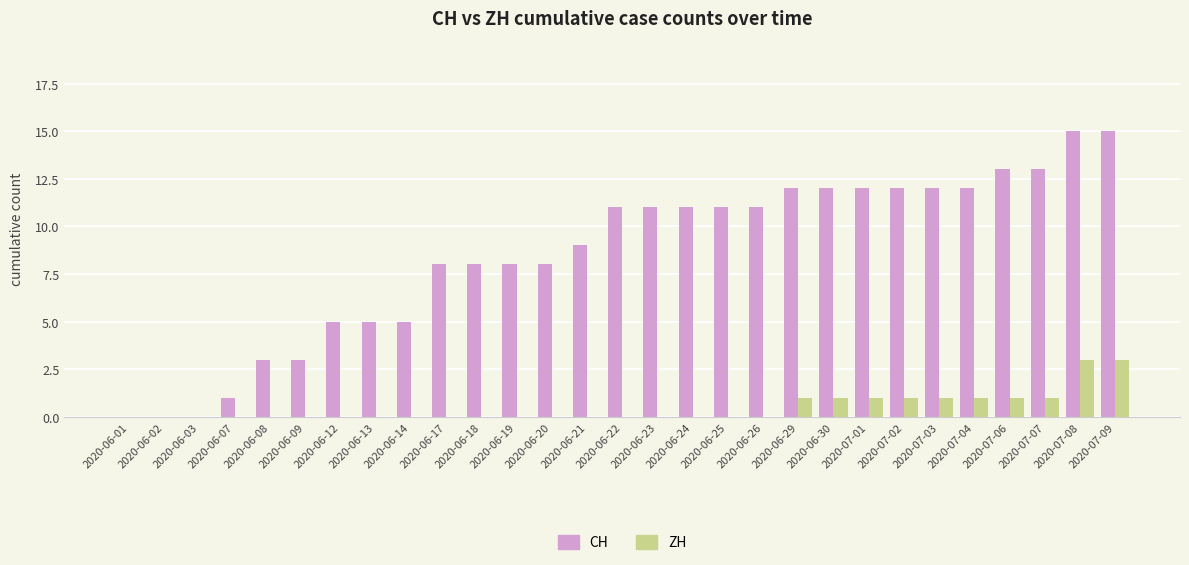

Which series changed the most between 2020-06-08 and 2020-06-29?

CH